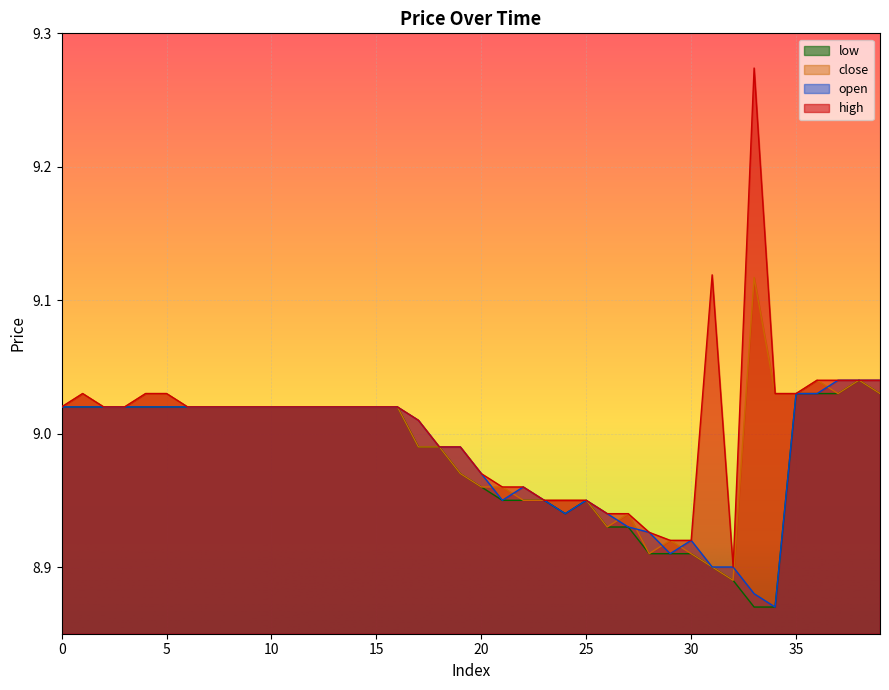

What is the highest value of the open series?

9.0